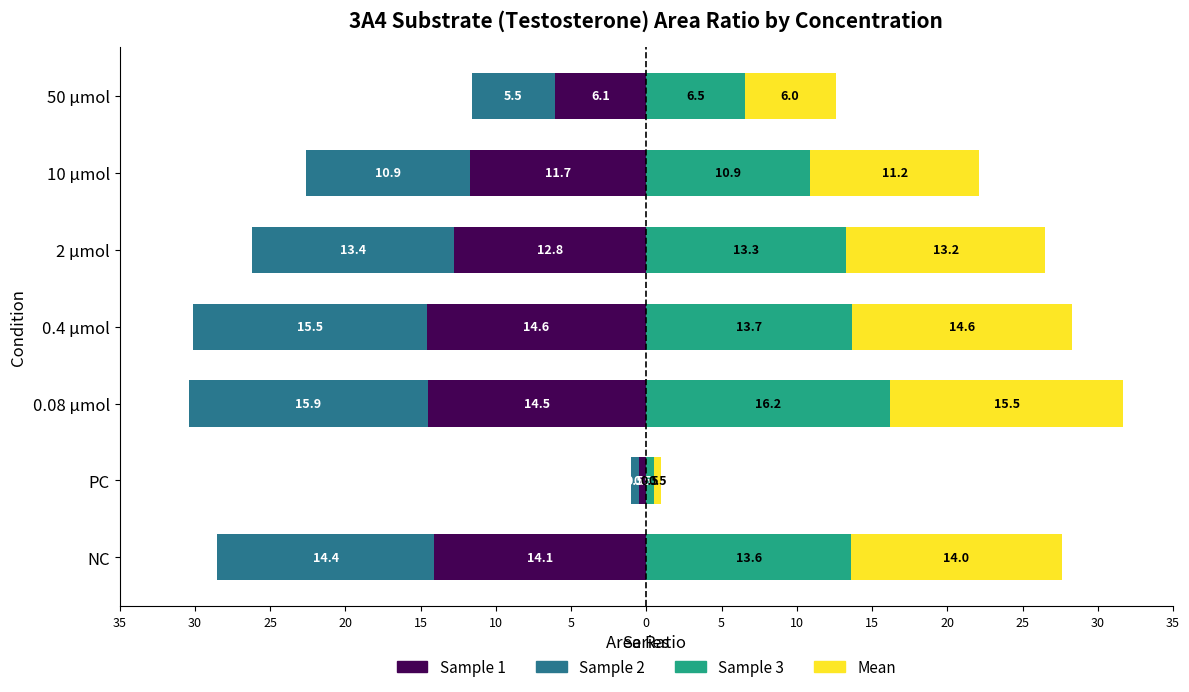

What is the lowest value of the Mean series?

0.5